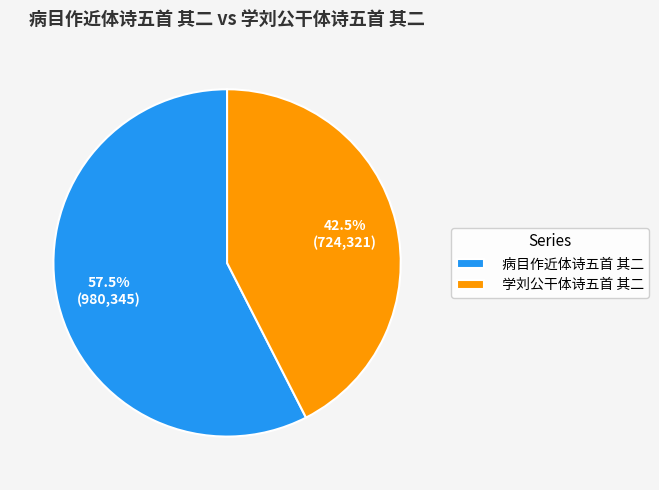

What is the ratio of the value at 学刘公干体诗五首 其二 to the value at 病目作近体诗五首 其二?

0.7